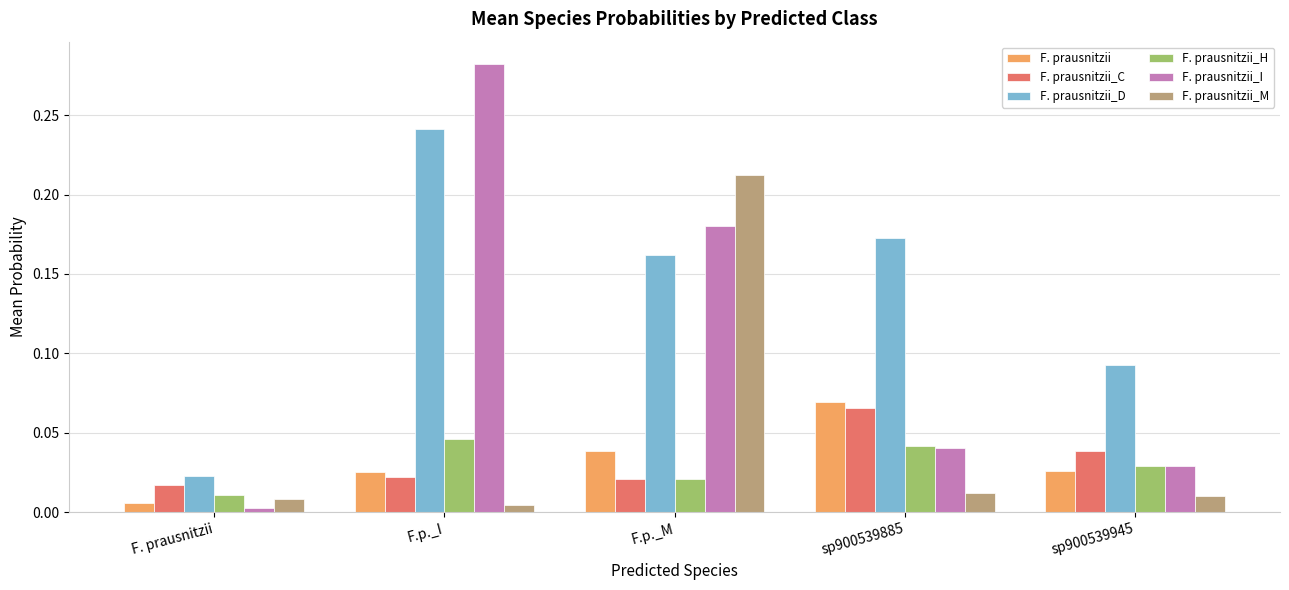

Does the chart contain any negative values?

No